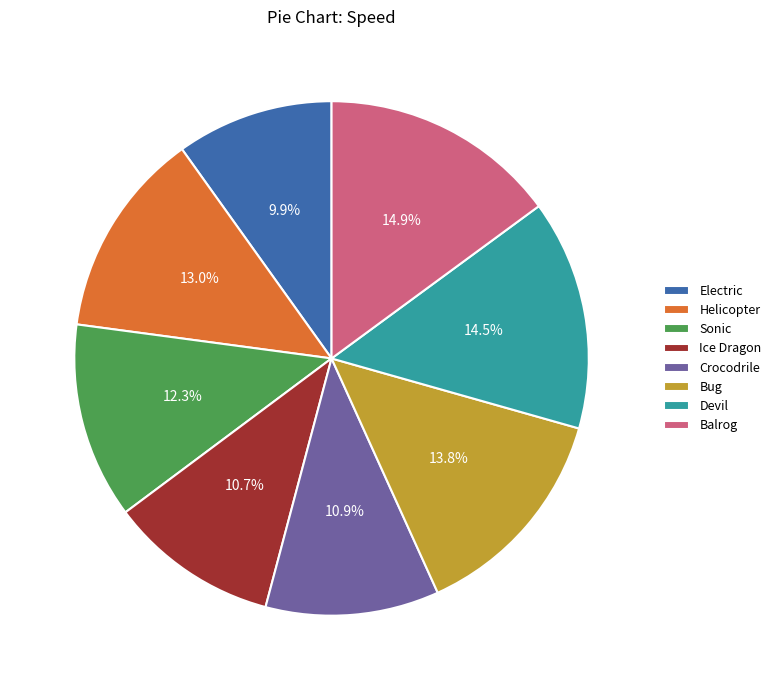

Is there any slice that represents more than half of the pie?

No